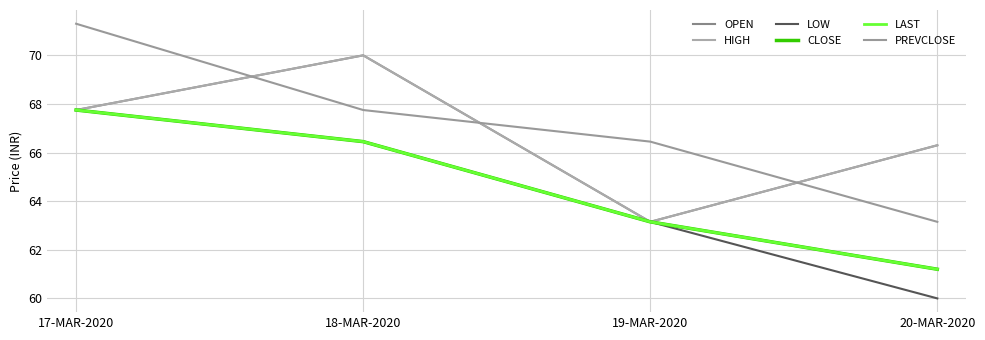

True or false: HIGH and CLOSE intersect in this chart.

False